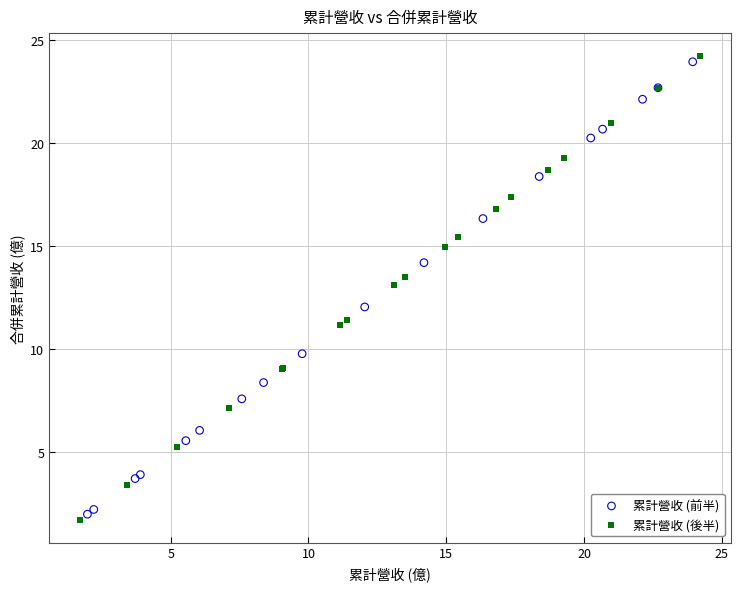

Which series reaches the maximum Y coordinate?

累計營收 (後半)